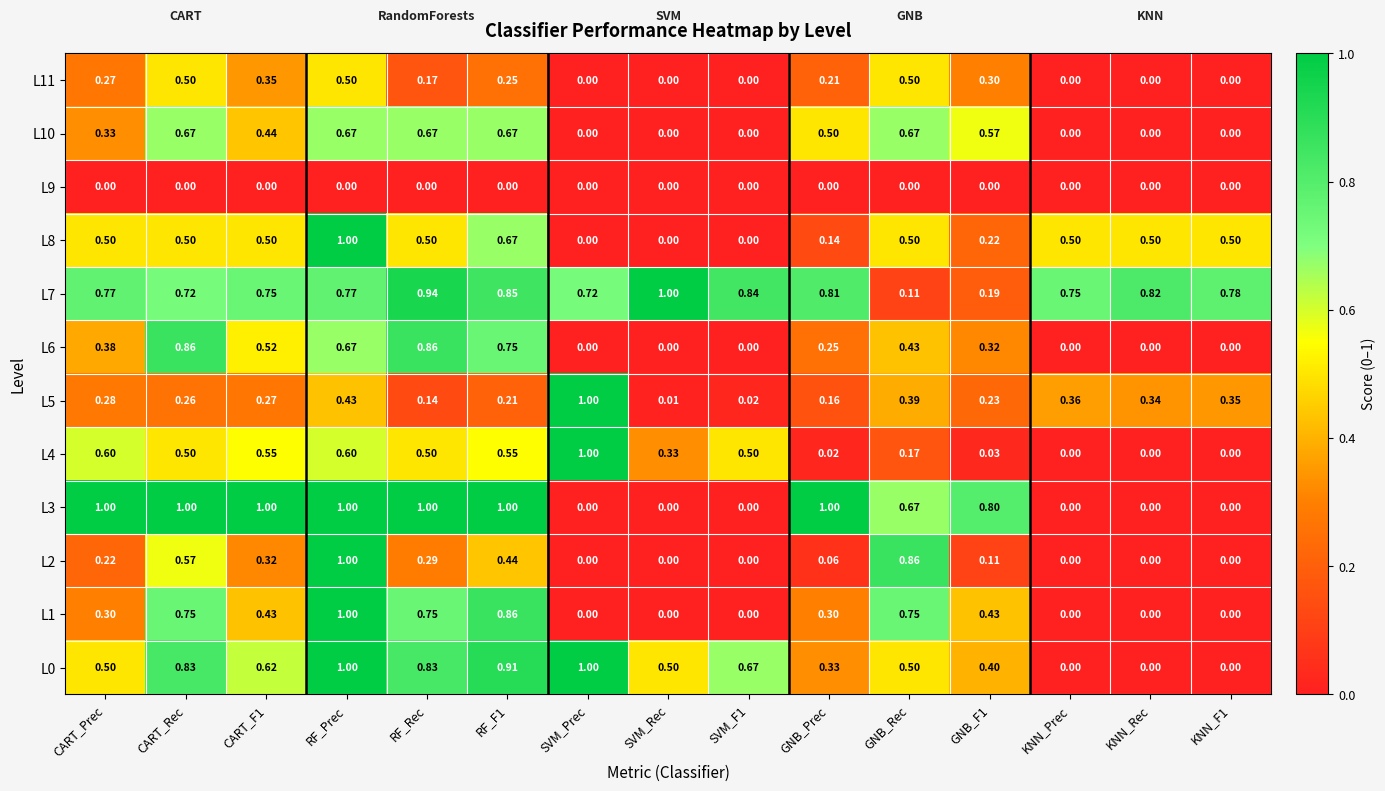

Which series has the largest total across all categories?

L7